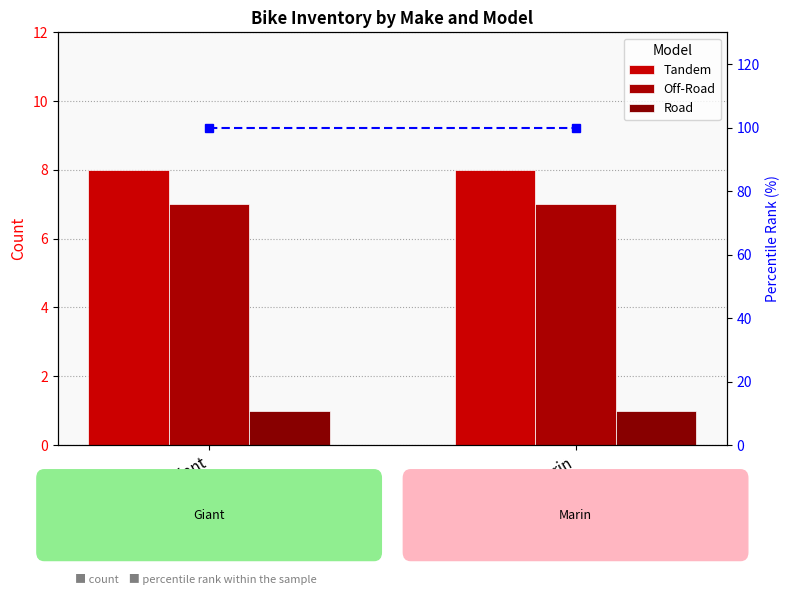

List the series in order of their peak value, highest first.

percentile rank, Tandem, Off-Road, Road